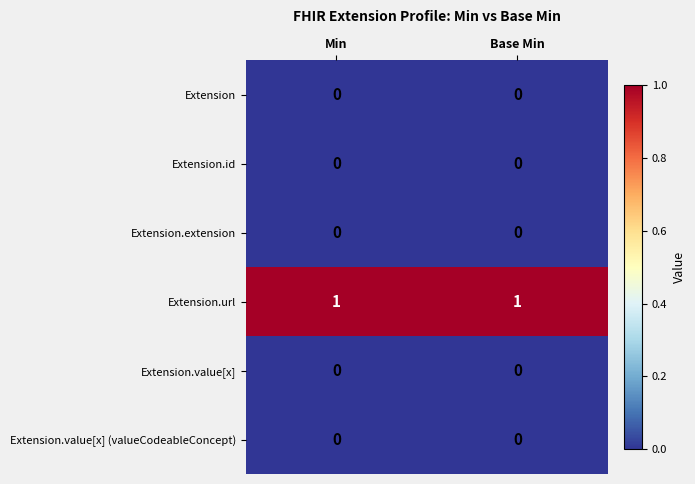

What is the spread (max minus min) of values at Min?

1